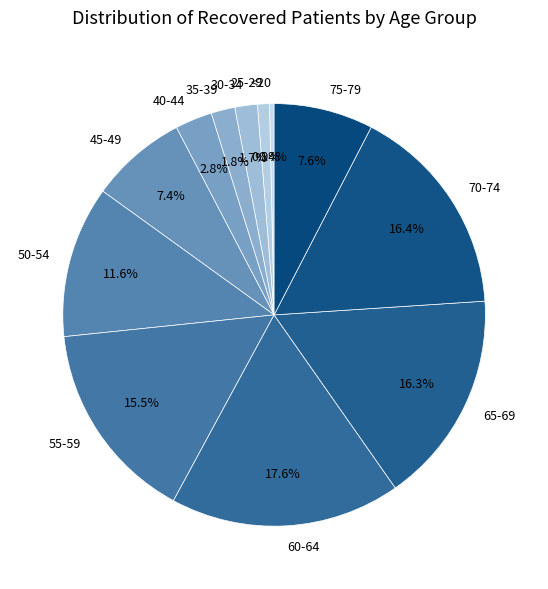

How many slices are in this pie chart?

12